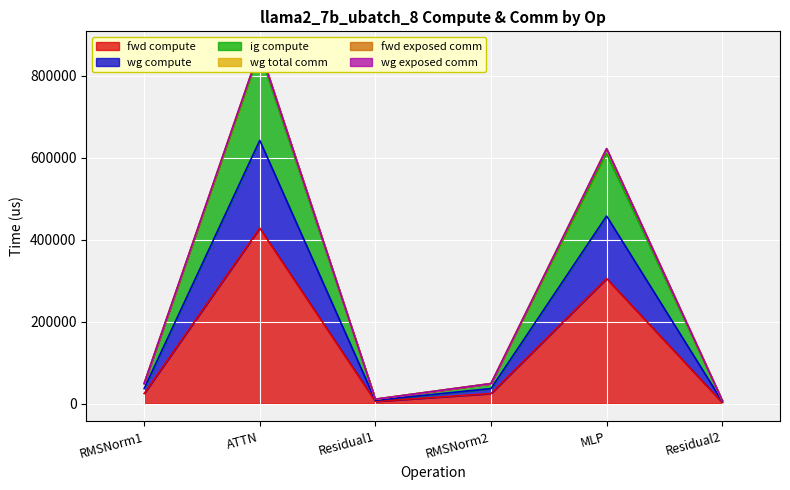

What is the greatest value displayed?

856590.8